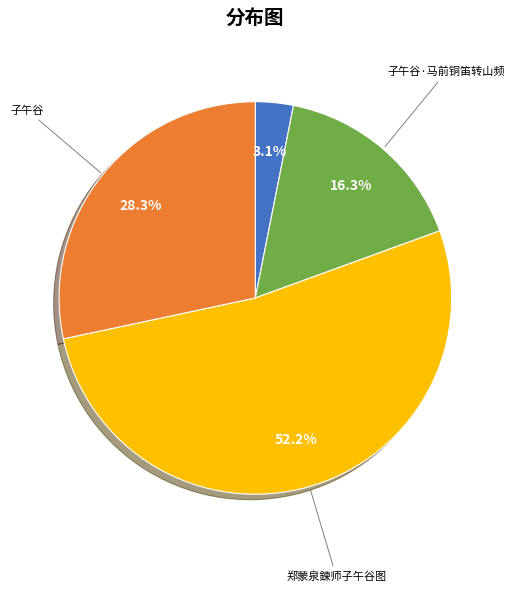

Does any single category account for the majority?

Yes